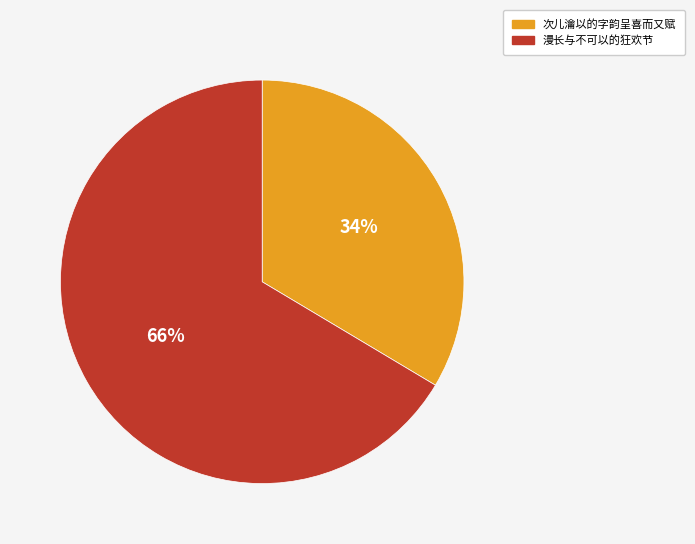

Is the sum of 漫长与不可以的狂欢节 and 次儿瀹以的字韵呈喜而又赋 greater than half?

Yes